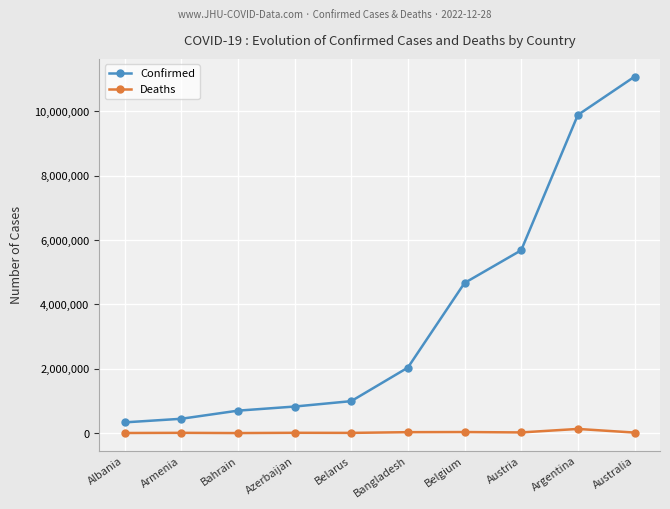

Is the value of Confirmed at Bahrain greater than the value of Deaths at Albania?

Yes